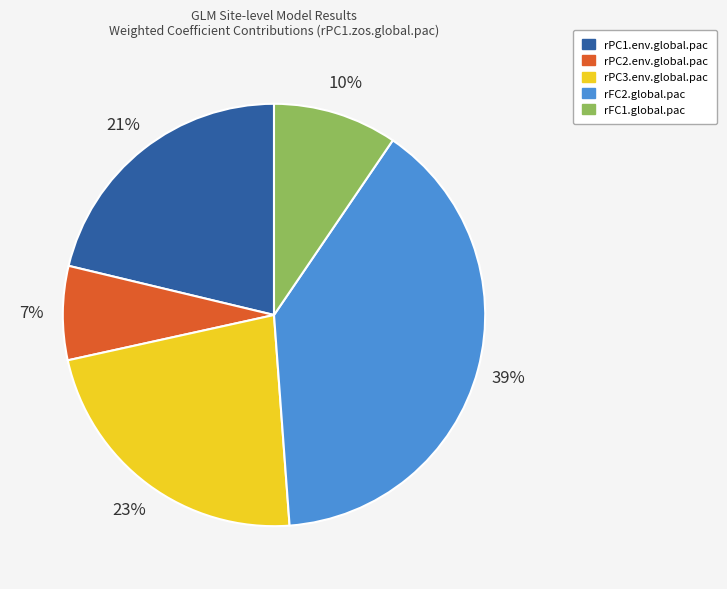

Does rFC2.global.pac account for over 50% of the chart?

No